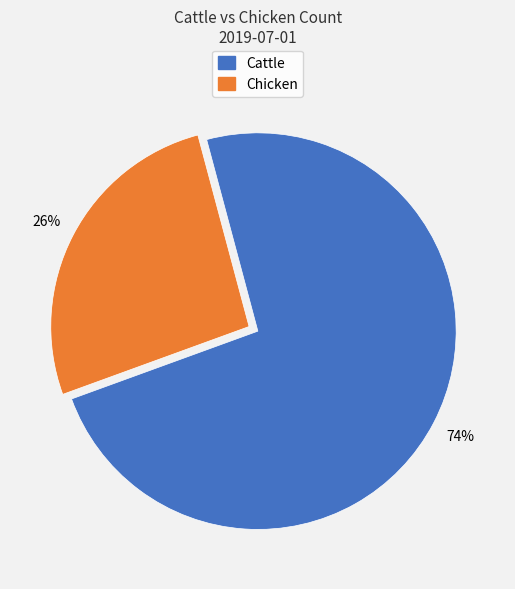

To the nearest percent, what portion does Cattle represent?

74%